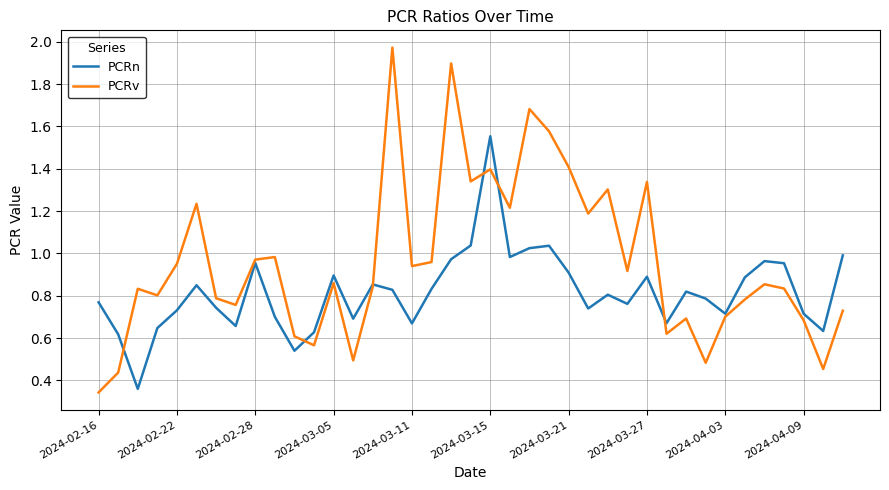

What are all the series names shown in the legend?

PCRn, PCRv